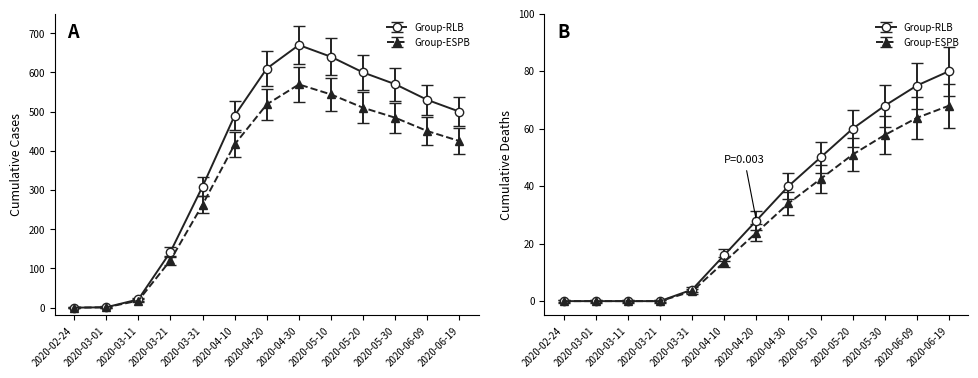

Which category has the lowest value in the cases series?

2020-02-24